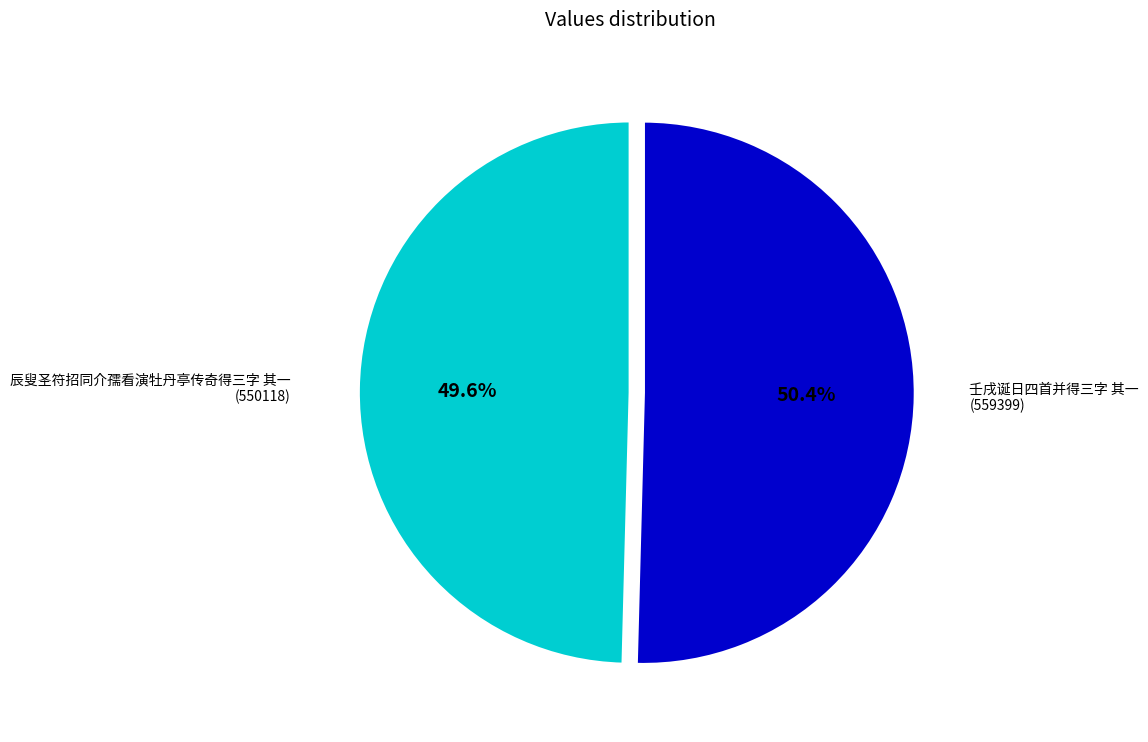

Count the number of slices in the pie.

2